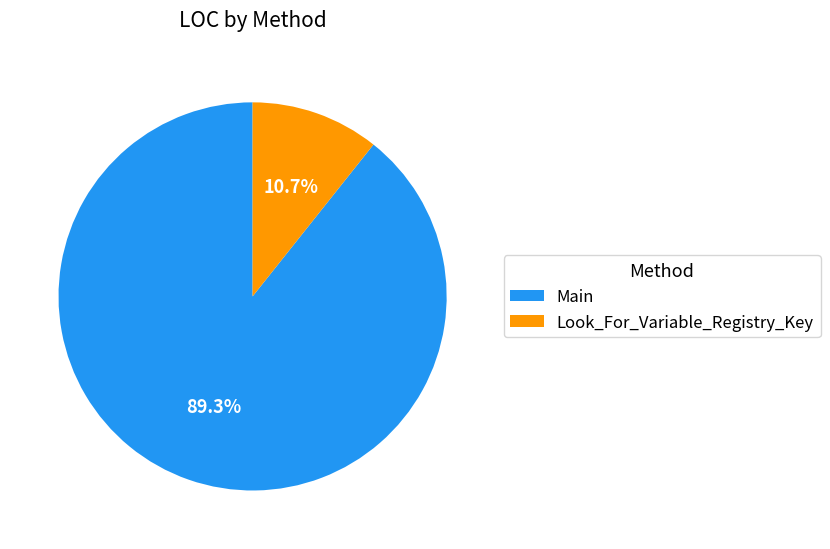

Count the number of slices in the pie.

2